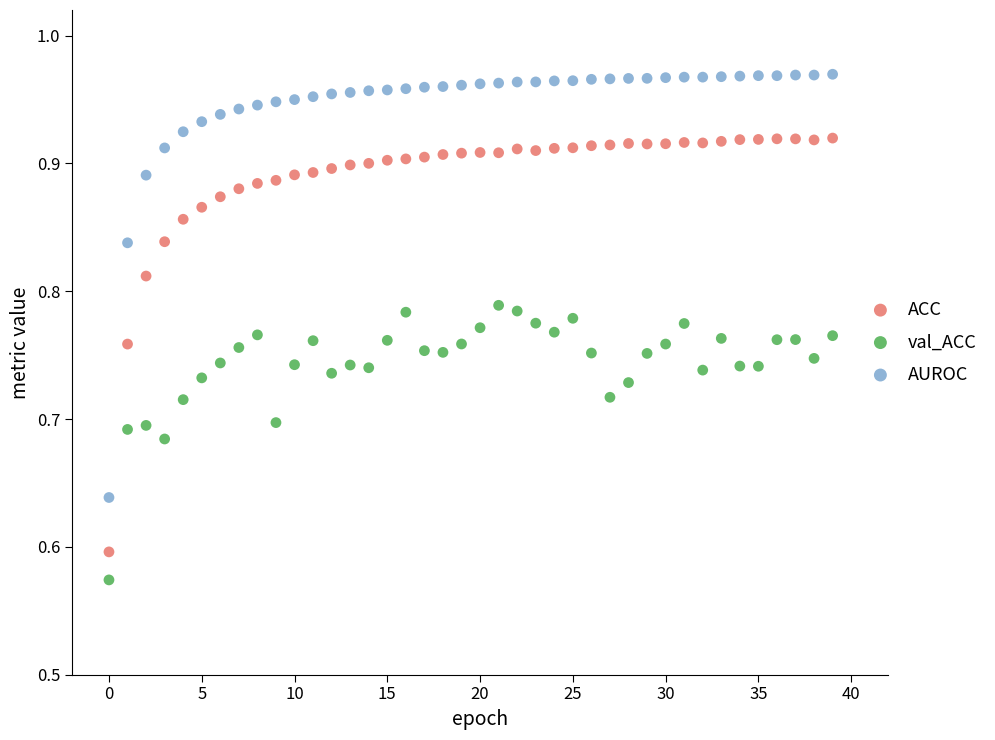

Which series contains the lowest Y value?

val_ACC